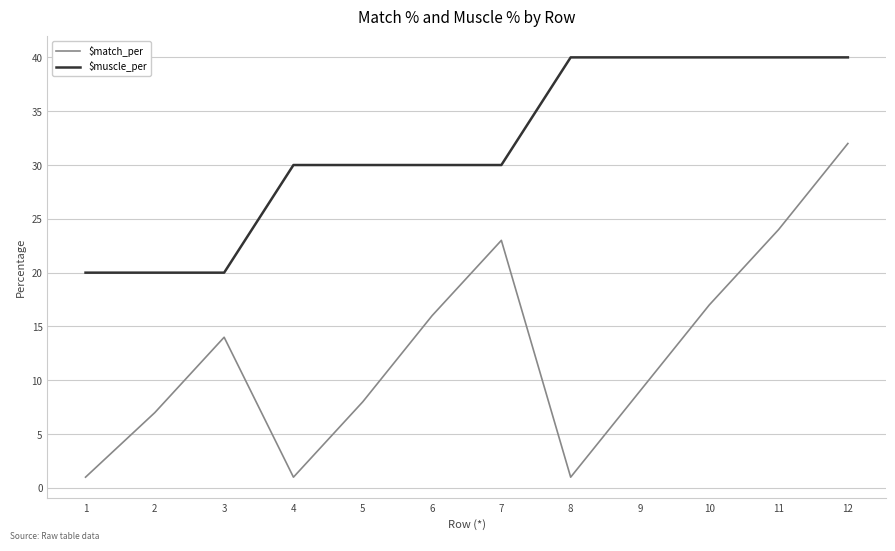

What is the spread (max minus min) of values at 7?

7